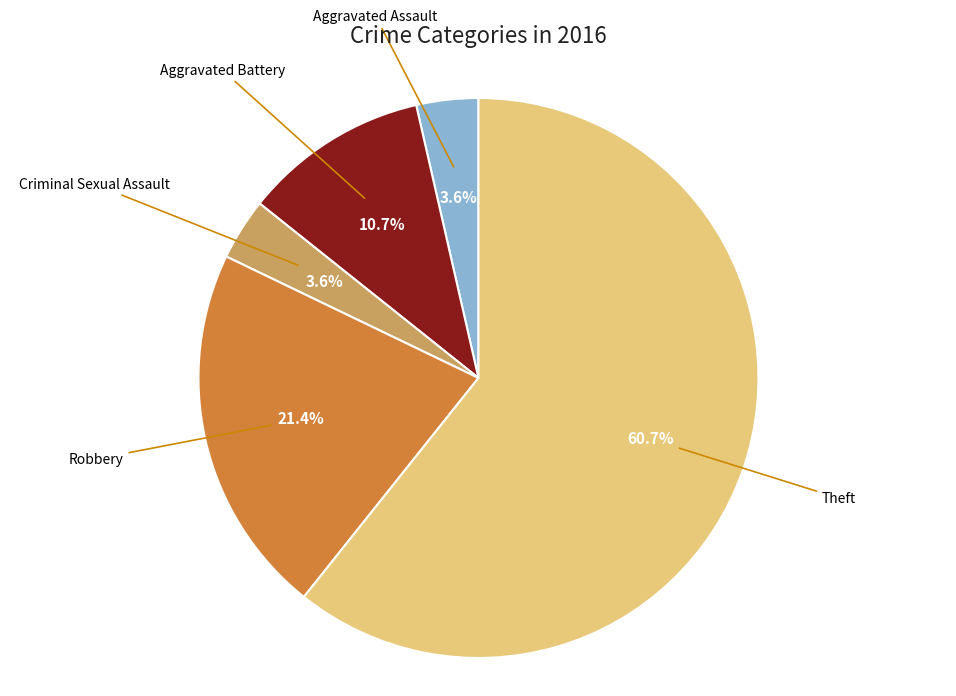

Which category accounts for the majority?

Theft